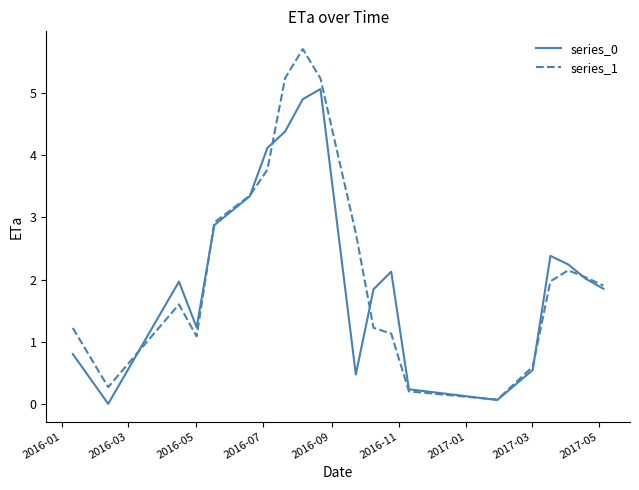

List the series in order of their peak value, lowest first.

series_0, series_1